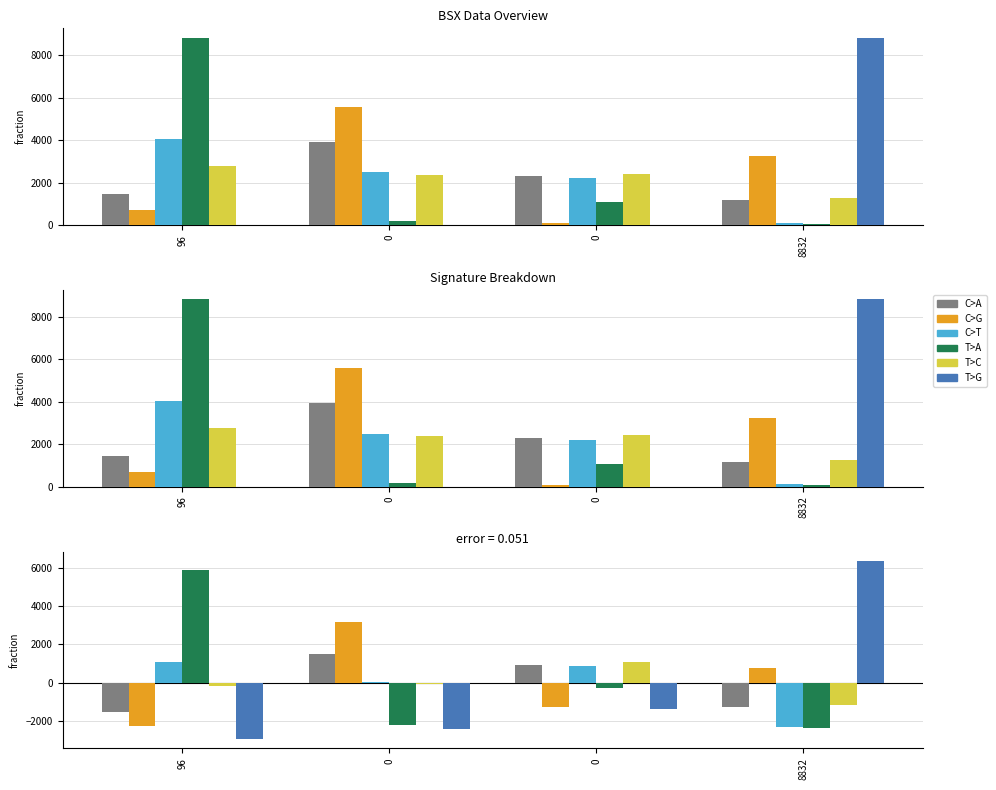

Reading left to right, transcribe all the data shown in this chart.

col_1: 96=-1513.5	0=1502.3	0=942.5	8832=-1286.2
col_2: 96=-2274.5	0=3158.3	0=-1244.5	8832=796.8
col_3: 96=1073.5	0=56.3	0=849.5	8832=-2334.2
col_4: 96=5869.5	0=-2232.7	0=-269.5	8832=-2384.2
col_8: 96=-192.5	0=-57.7	0=1069.5	8832=-1174.2
col_5: 96=-2962.5	0=-2426.7	0=-1347.5	8832=6381.8